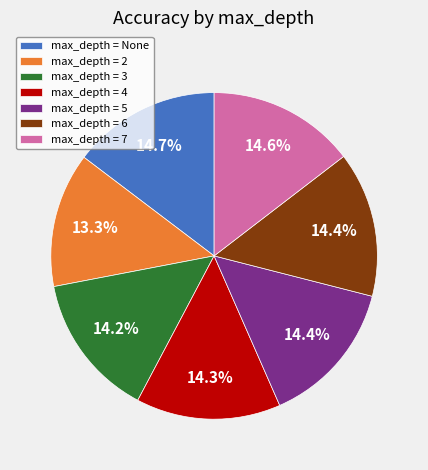

How much of the chart is everything except max_depth = 4?

85.7%